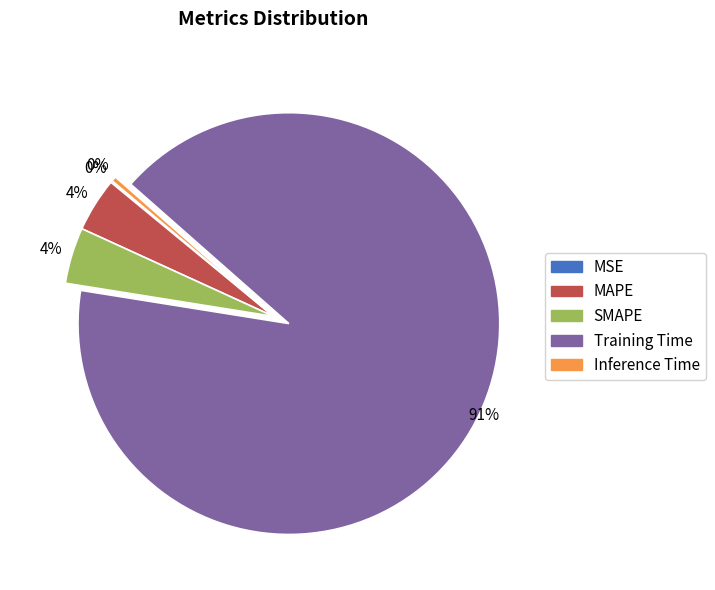

Between Inference Time and Training Time, which is larger?

Training Time